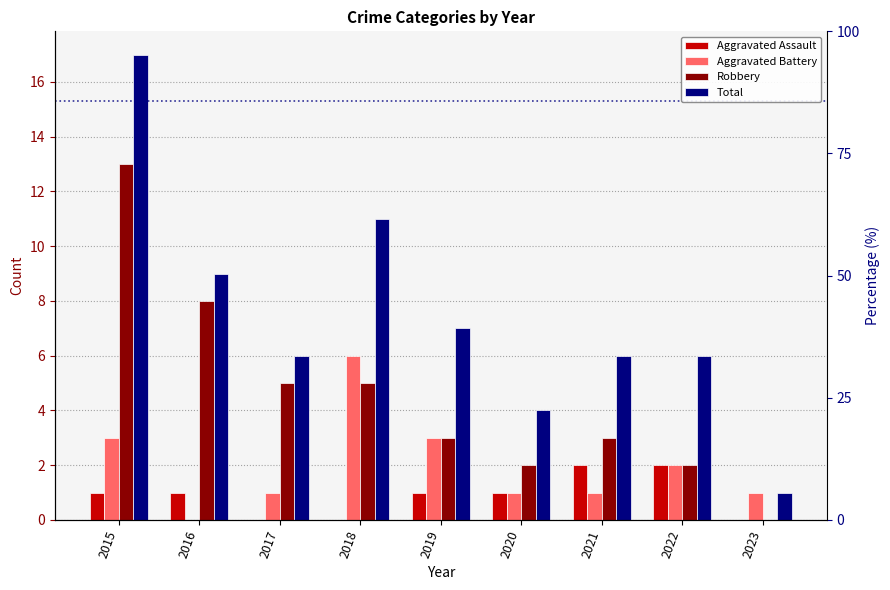

What is the sum of all Robbery values?

41